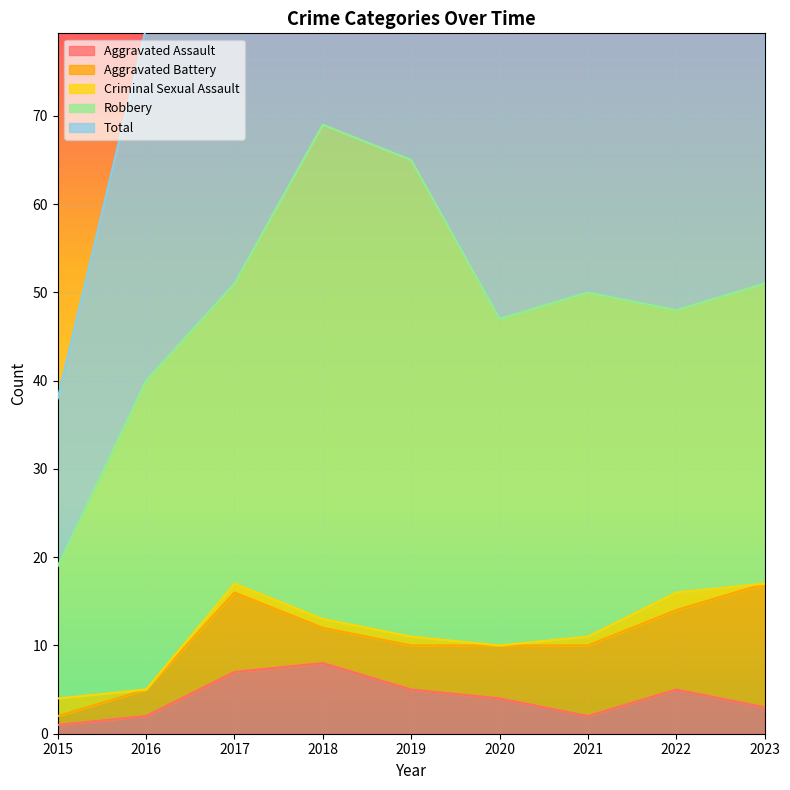

Between 2017 and 2020, which series saw the biggest shift?

Total